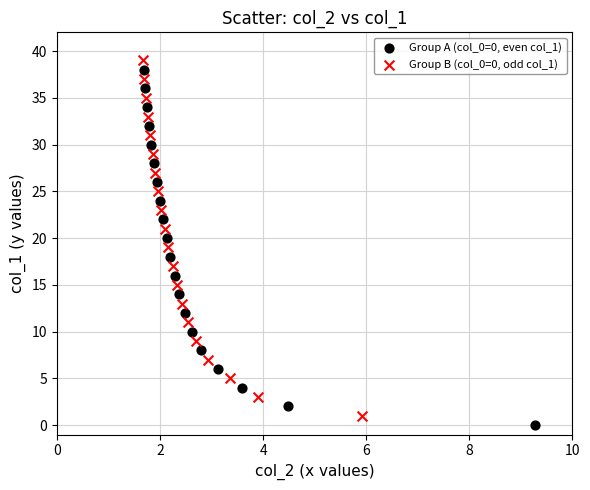

What are all the series names shown in the legend?

Group A (col_0=0, even col_1), Group B (col_0=0, odd col_1)